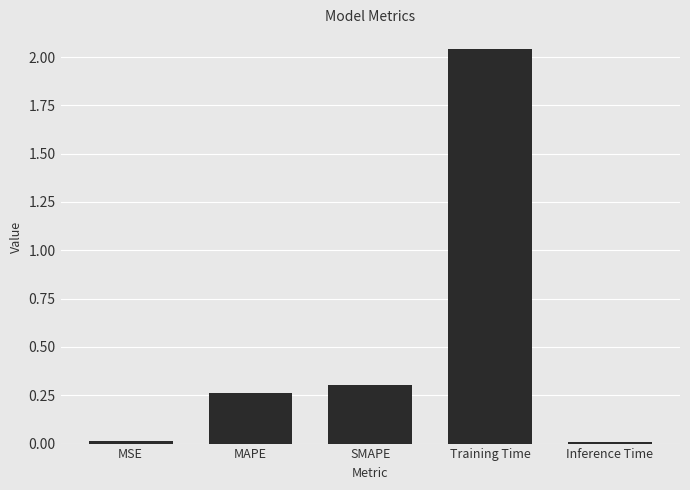

The value at SMAPE is 0.3. True or false?

True